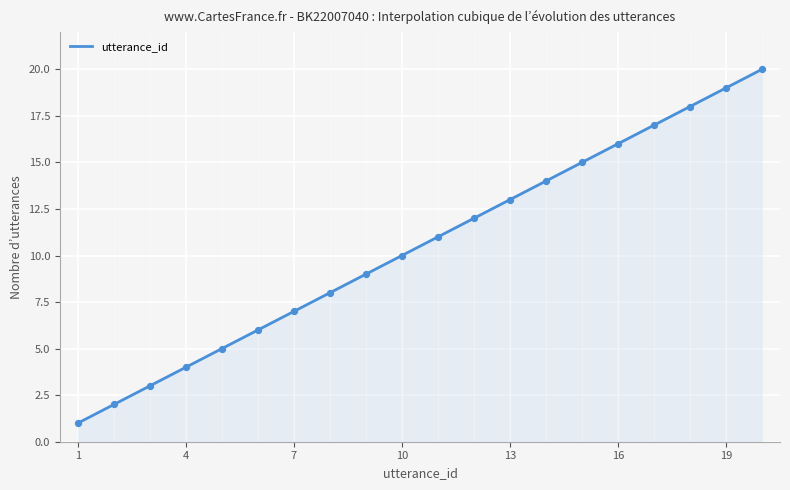

What is the change in value from 1 to 14?

+13